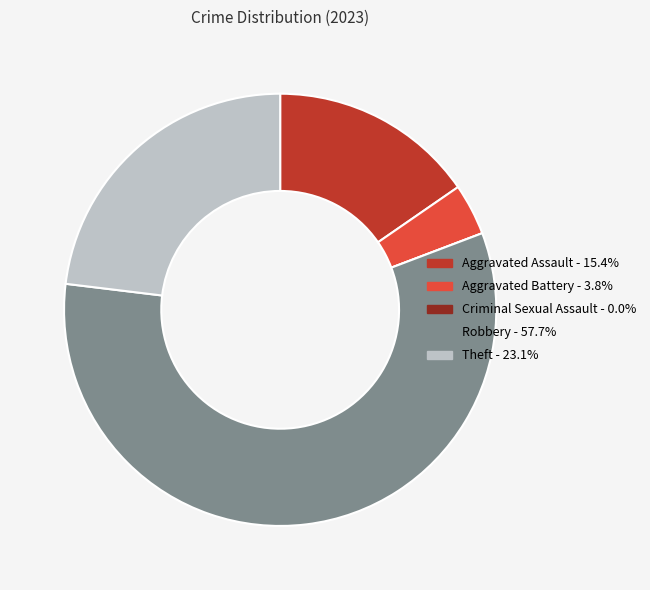

What is the ratio of the value at Aggravated Assault to the value at Theft?

0.7